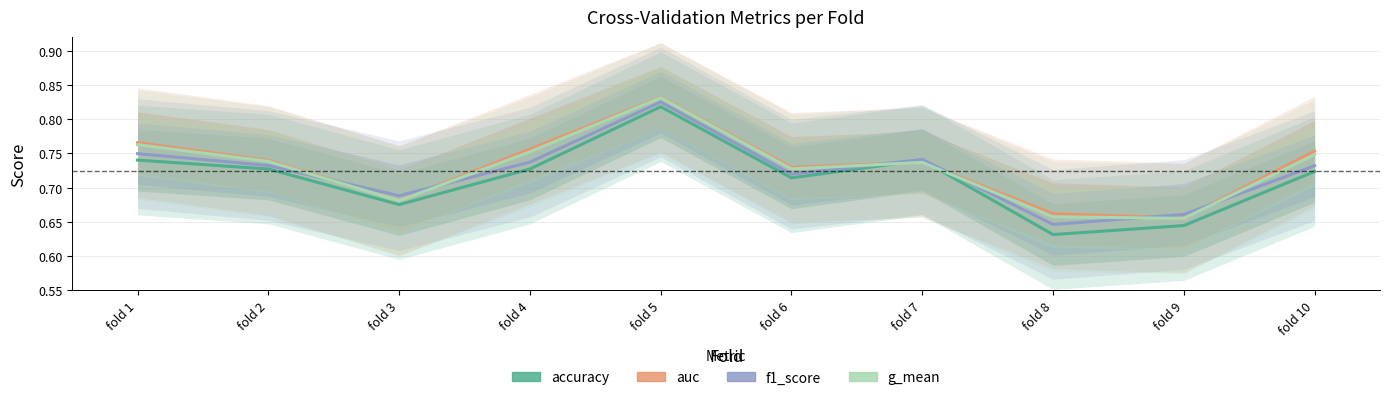

Reading right to left, transcribe all the data shown in this chart.

accuracy: fold 10=0.7	fold 9=0.6	fold 8=0.6	fold 7=0.7	fold 6=0.7	fold 5=0.8	fold 4=0.7	fold 3=0.7	fold 2=0.7	fold 1=0.7
auc: fold 10=0.8	fold 9=0.7	fold 8=0.7	fold 7=0.7	fold 6=0.7	fold 5=0.8	fold 4=0.8	fold 3=0.7	fold 2=0.7	fold 1=0.8
f1_score: fold 10=0.7	fold 9=0.7	fold 8=0.6	fold 7=0.7	fold 6=0.7	fold 5=0.8	fold 4=0.7	fold 3=0.7	fold 2=0.7	fold 1=0.7
g_mean: fold 10=0.7	fold 9=0.7	fold 8=0.7	fold 7=0.7	fold 6=0.7	fold 5=0.8	fold 4=0.8	fold 3=0.7	fold 2=0.7	fold 1=0.8